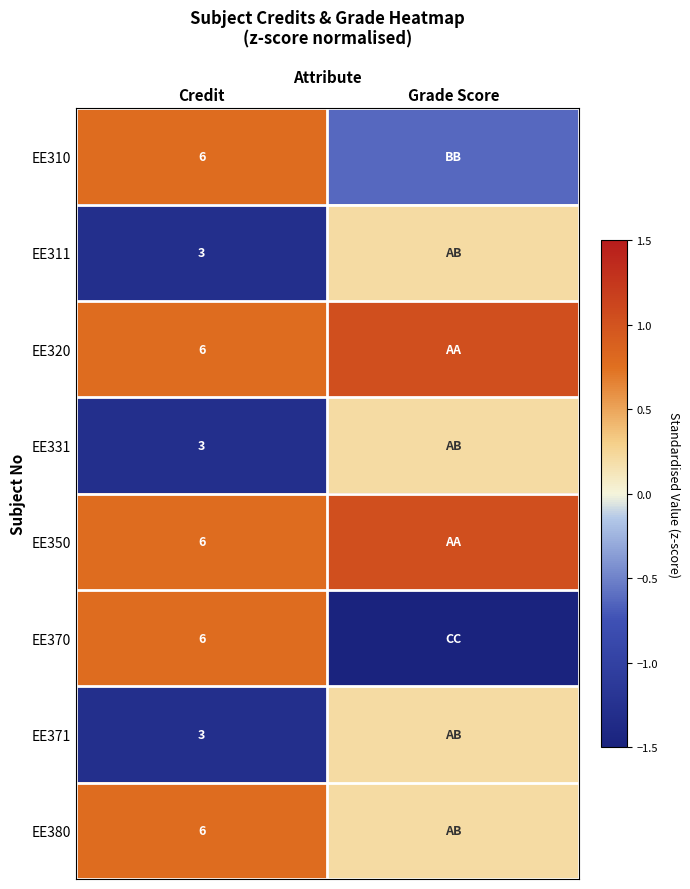

The value of EE371 at Grade Score is 0.2. True or false?

True